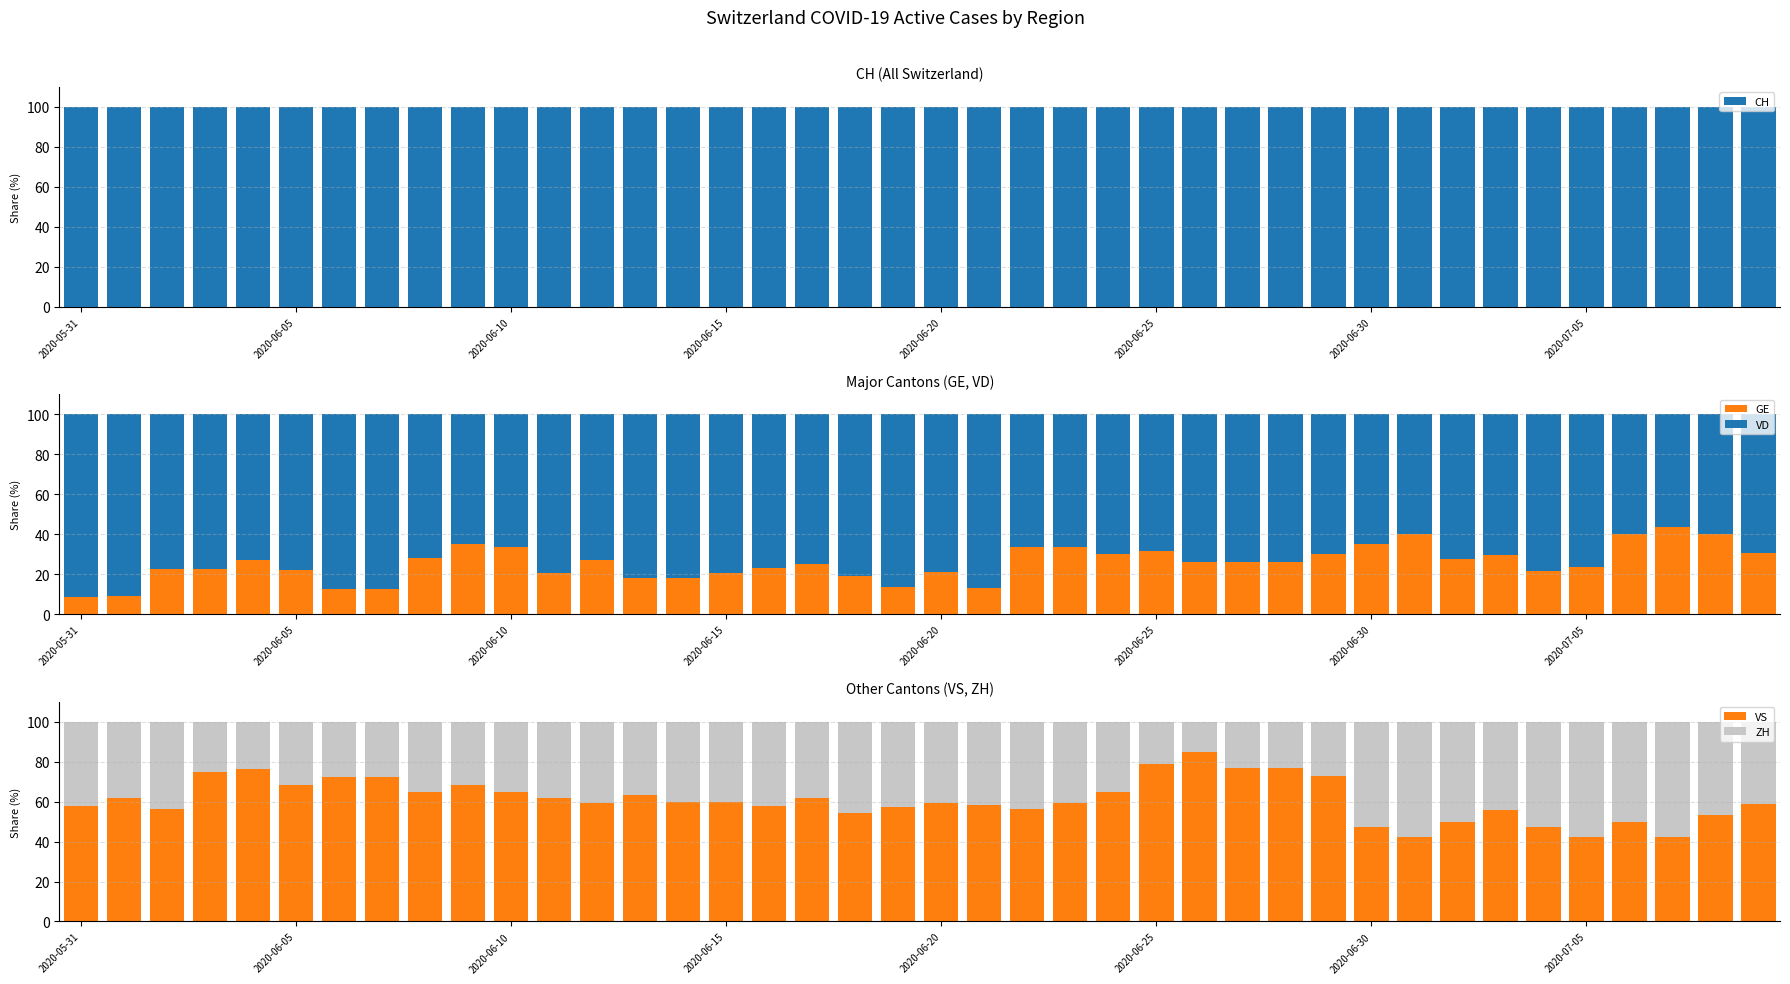

Reading left to right, extract all data points from this chart.

CH: 100.0	100.0	100.0	100.0	100.0	100.0	100.0	100.0	100.0	100.0	100.0	100.0	100.0	100.0	100.0	100.0	100.0	100.0	100.0	100.0	100.0	100.0	100.0	100.0	100.0	100.0	100.0	100.0	100.0	100.0	100.0	100.0	100.0	100.0	100.0	100.0	100.0	100.0	100.0	100.0
GE: 8.7	9.1	22.6	22.6	27.3	21.9	12.5	12.5	28.1	35.3	33.3	20.7	27.3	17.9	17.9	20.7	23.1	25.0	19.0	13.6	20.8	13.0	33.3	33.3	30.0	31.6	26.3	26.3	26.3	30.0	35.0	40.0	27.8	29.4	21.4	23.5	40.0	43.8	40.0	30.8
VD: 91.3	90.9	77.4	77.4	72.7	78.1	87.5	87.5	71.9	64.7	66.7	79.3	72.7	82.1	82.1	79.3	76.9	75.0	81.0	86.4	79.2	87.0	66.7	66.7	70.0	68.4	73.7	73.7	73.7	70.0	65.0	60.0	72.2	70.6	78.6	76.5	60.0	56.2	60.0	69.2
VS: 57.9	61.9	56.5	75.0	76.5	68.4	72.2	72.2	65.0	68.4	65.0	61.9	59.1	63.2	60.0	60.0	57.9	61.9	54.5	57.1	59.1	58.3	56.5	59.1	65.0	78.6	84.6	76.9	76.9	72.7	47.4	42.1	50.0	55.6	47.1	42.1	50.0	42.1	53.3	58.8
ZH: 42.1	38.1	43.5	25.0	23.5	31.6	27.8	27.8	35.0	31.6	35.0	38.1	40.9	36.8	40.0	40.0	42.1	38.1	45.5	42.9	40.9	41.7	43.5	40.9	35.0	21.4	15.4	23.1	23.1	27.3	52.6	57.9	50.0	44.4	52.9	57.9	50.0	57.9	46.7	41.2